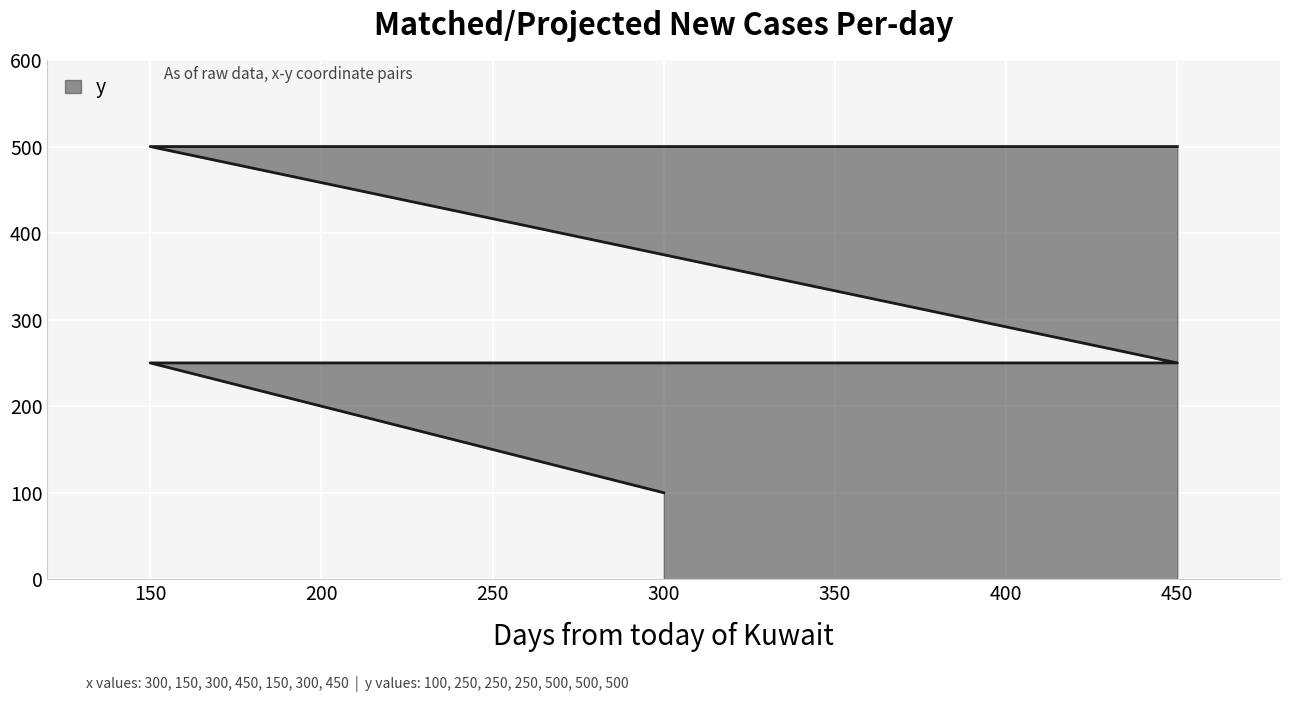

What is the label of the 1st point from the left?

300